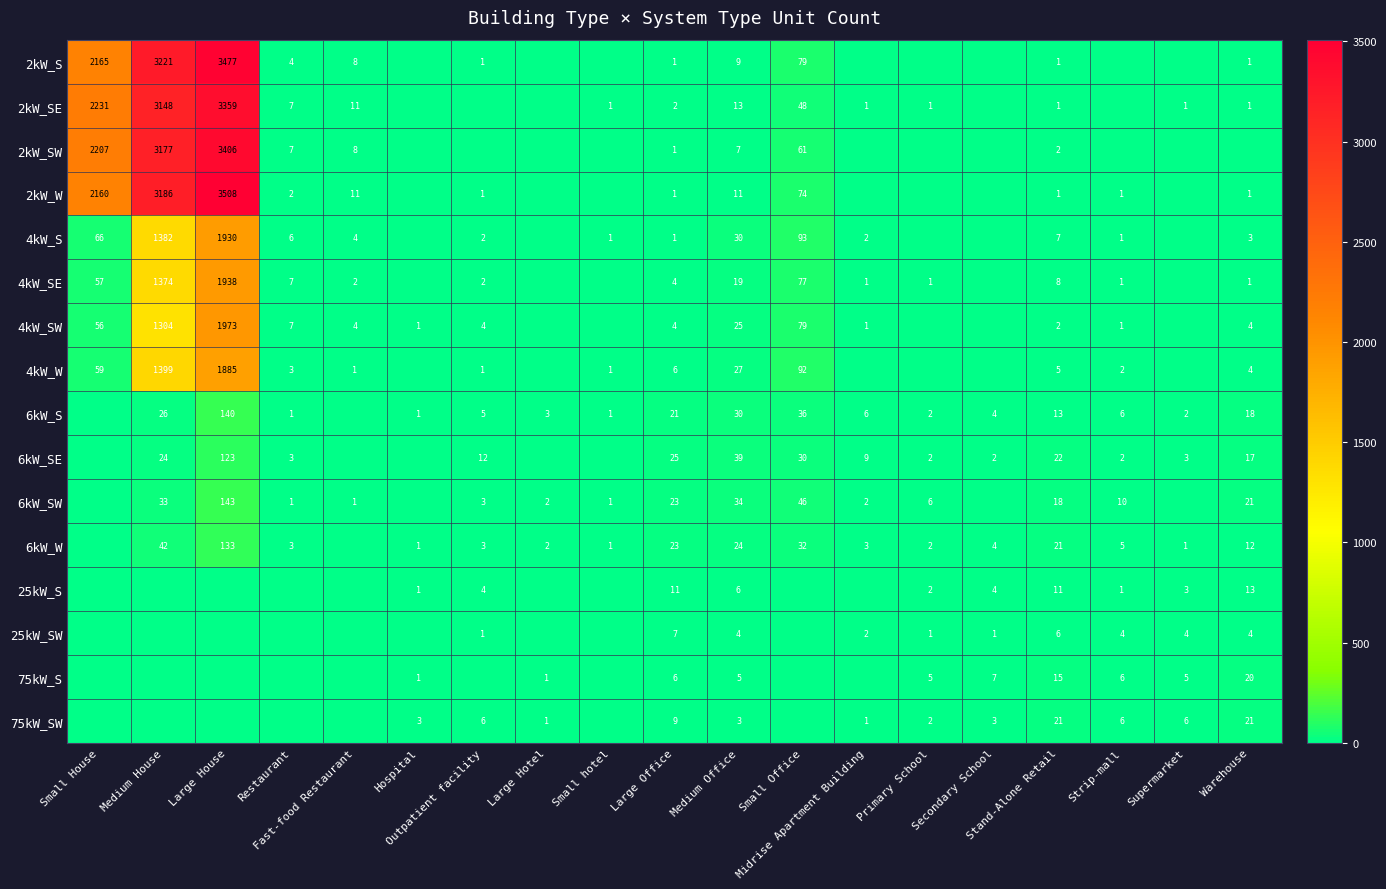

The value of 6kW_S at Large House is 225. True or false?

False